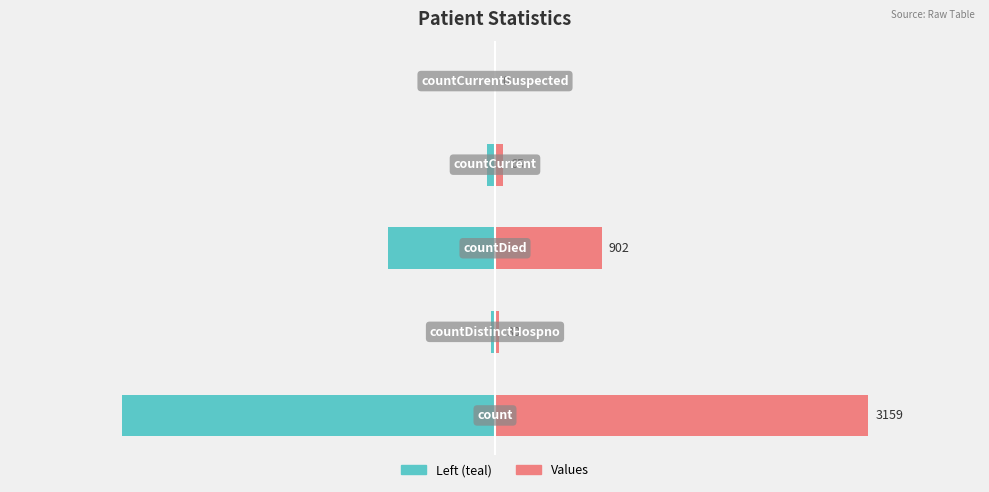

How many bars are there in each group?

2